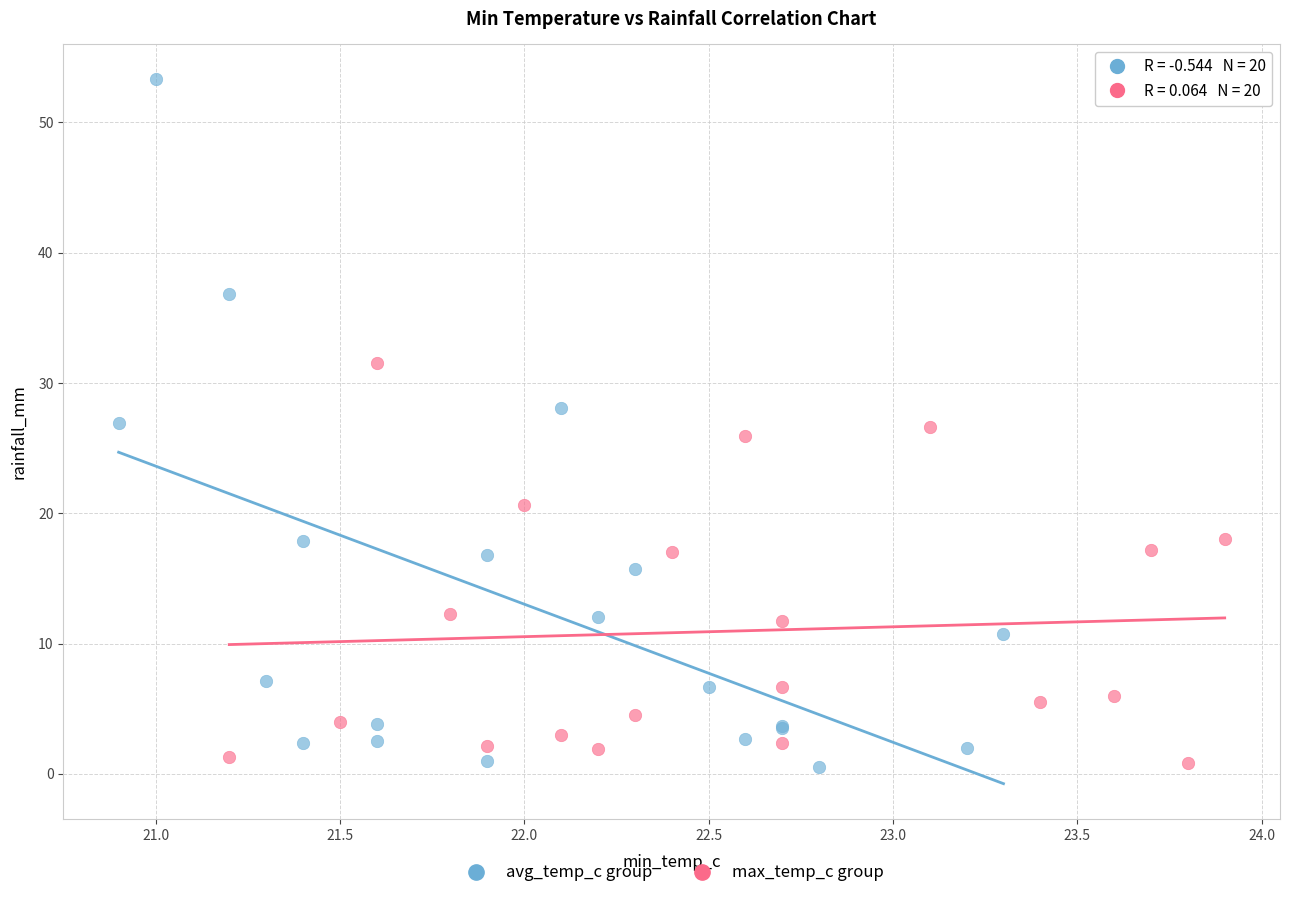

Which series has the largest Y range (max minus min)?

avg_temp_c group